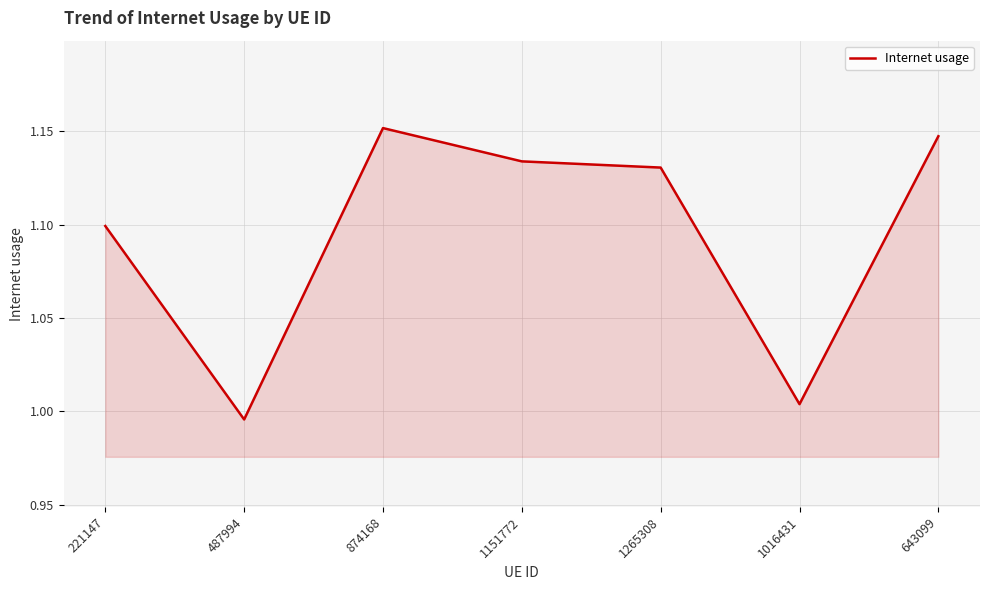

At which category does the data reach its first local valley?

487994